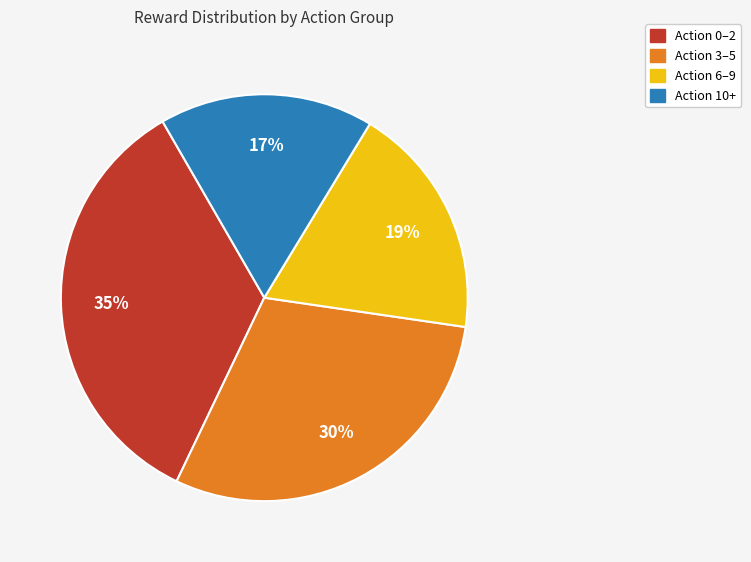

Does any single category account for the majority?

No